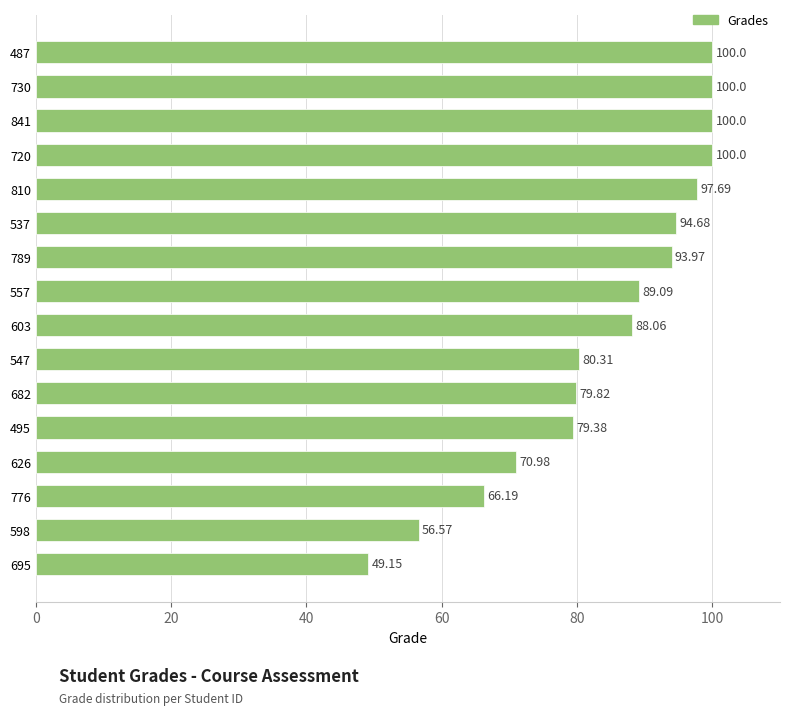

What is the difference between the values at 720 and 537?

5.3